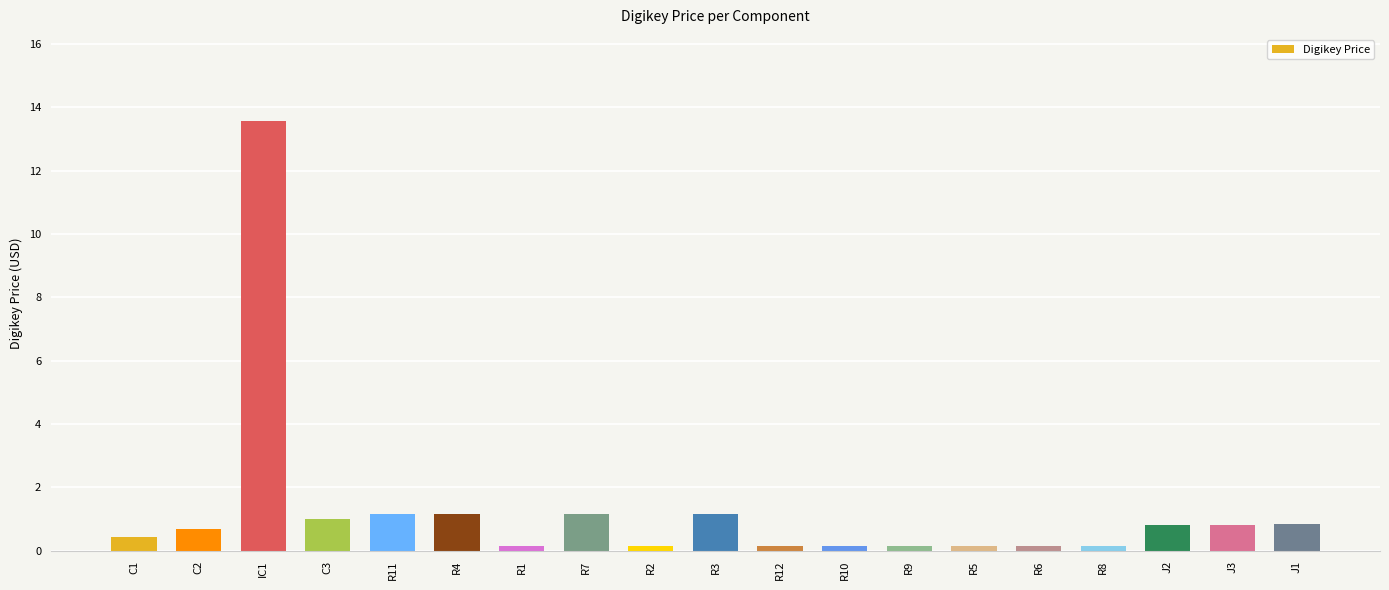

What is the approximate value at J1?

0.9